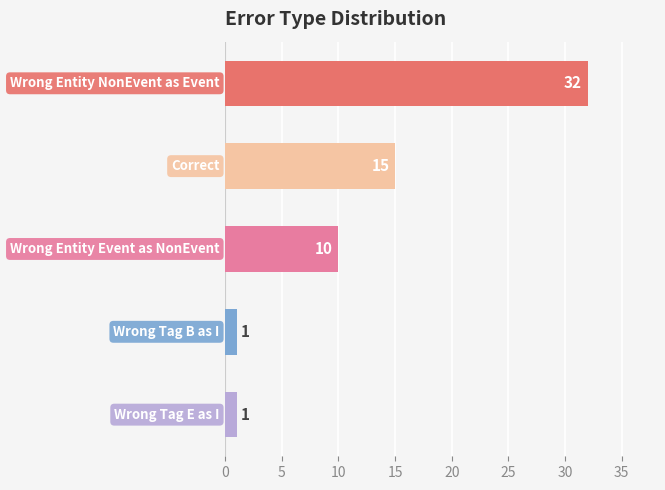

What is the maximum value shown in the chart?

32